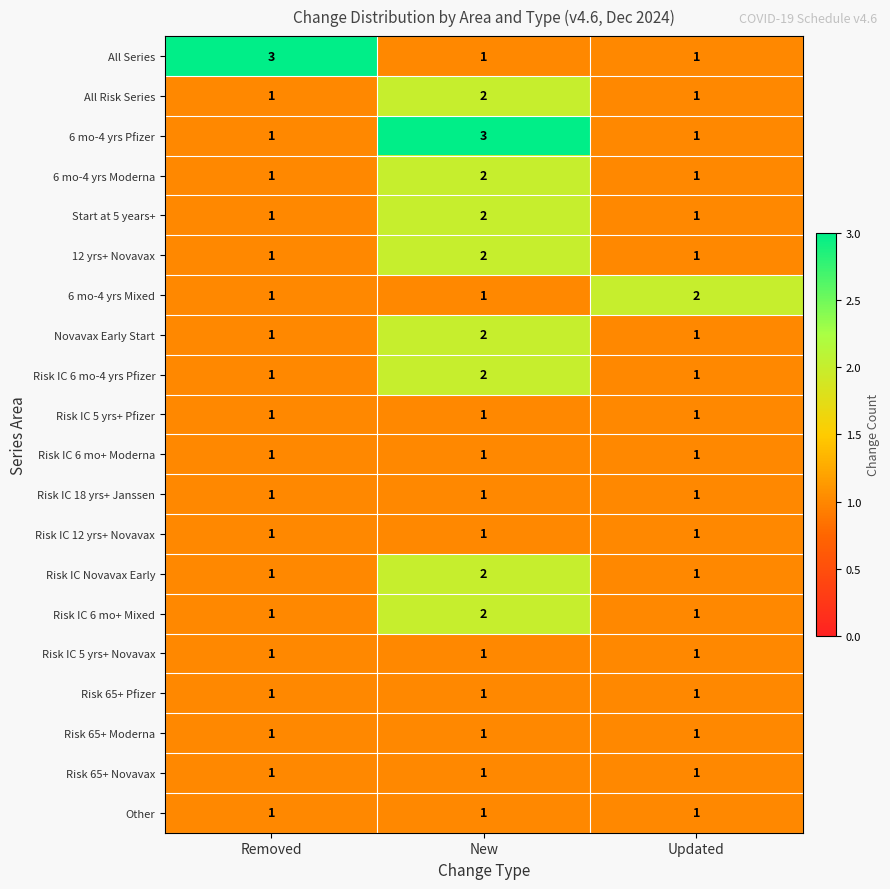

Is it true that Other equals 1 at New?

True